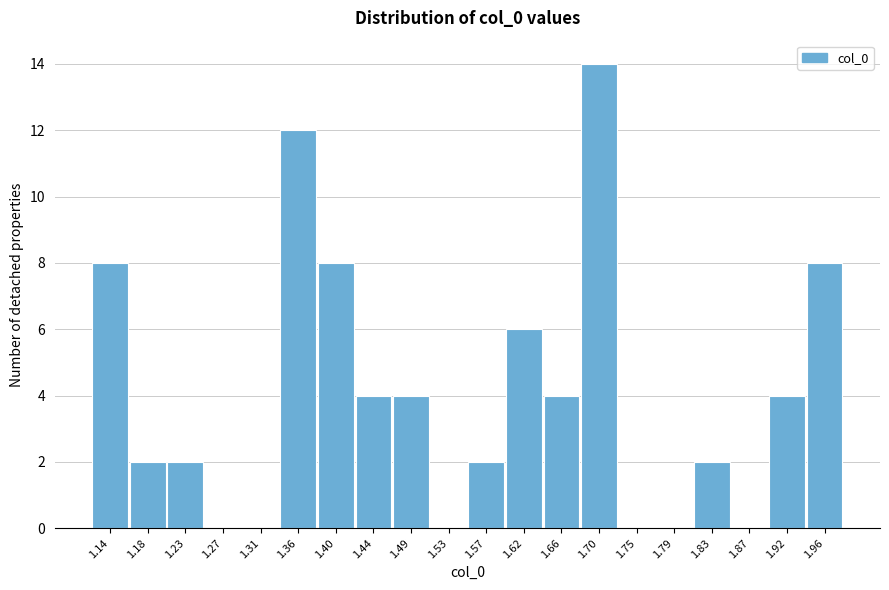

How tall is the bar that spans 1.420 to 1.465 on the x-axis? Neither the bar edges nor the heights are printed on the chart, so give them approximately, as read against the axes.

4